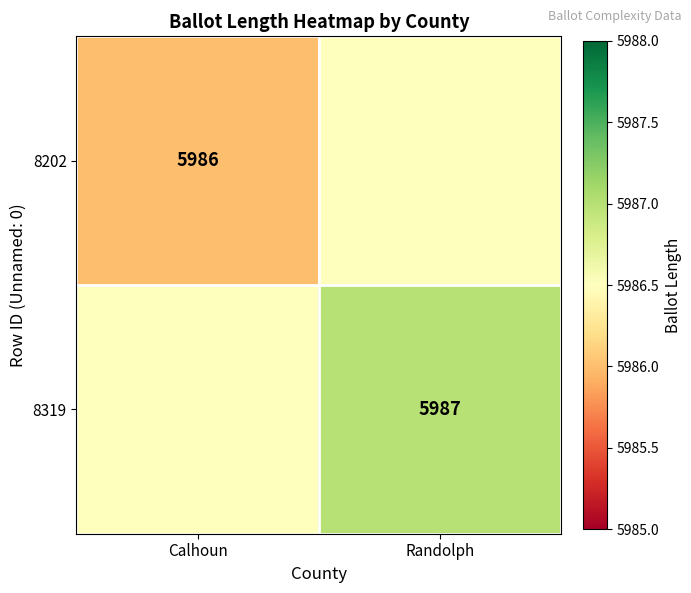

The 8319 series shows 5987.0 at Randolph. True or false?

True